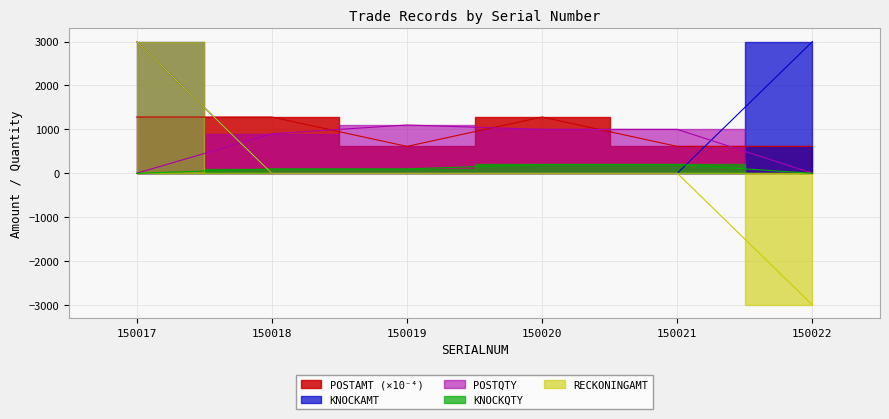

Which label corresponds to the smallest value in the chart?

150022